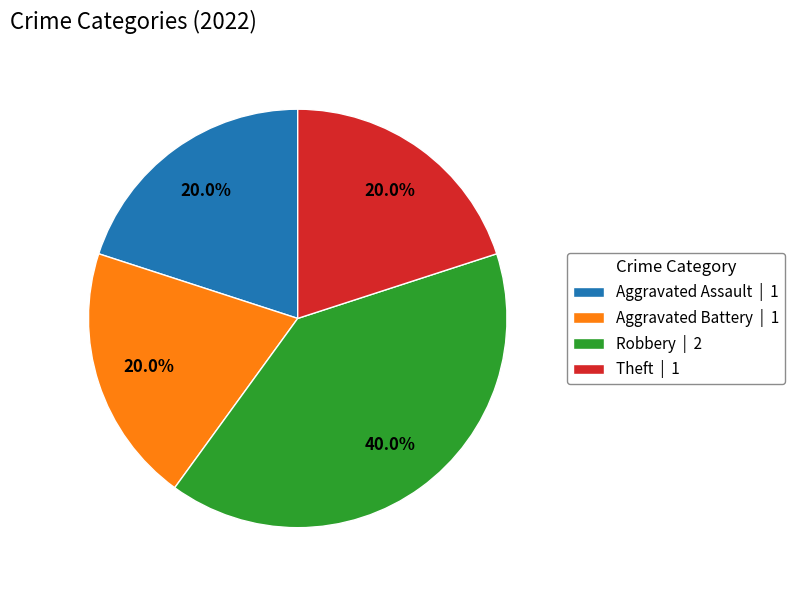

What percentage is NOT represented by Robbery?

60.0%